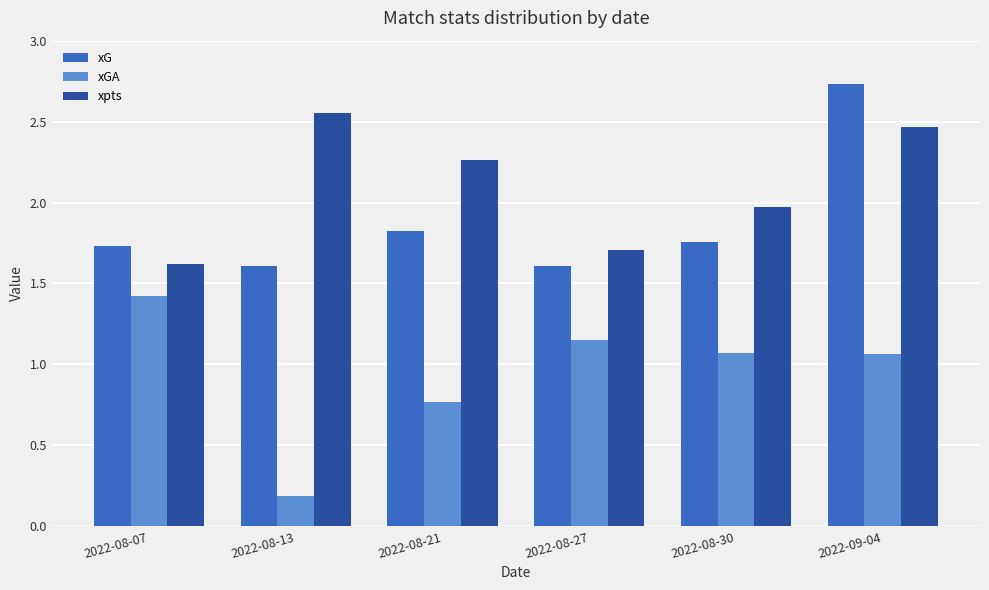

Which series changed the most between 2022-08-27 and 2022-08-30?

xpts